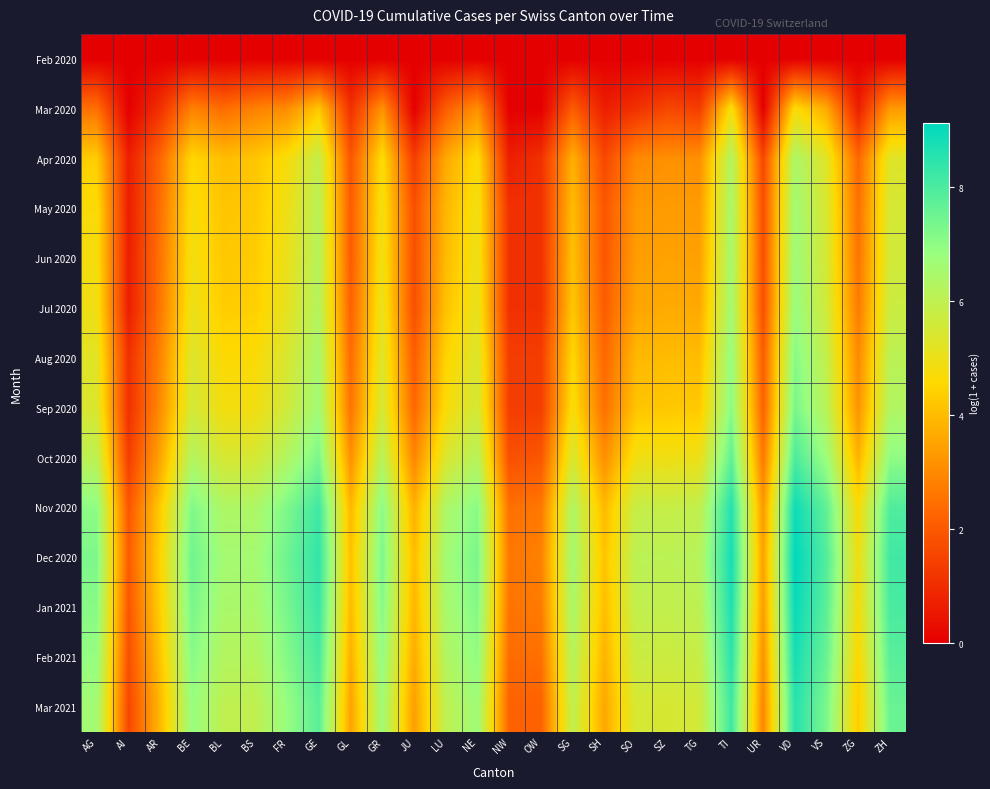

Which label corresponds to the smallest value in the chart?

AG